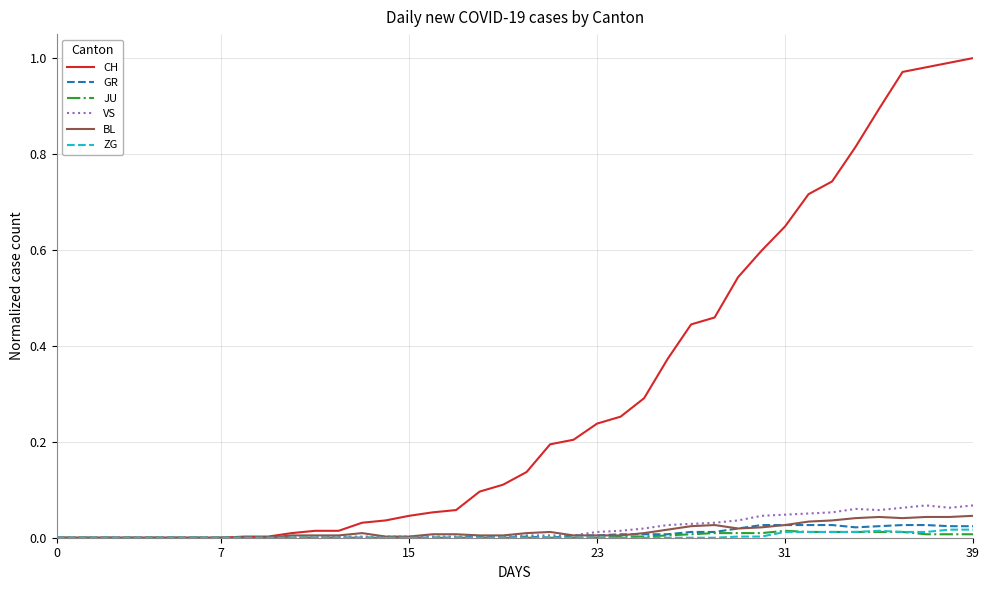

Which series has the largest total across all categories?

CH